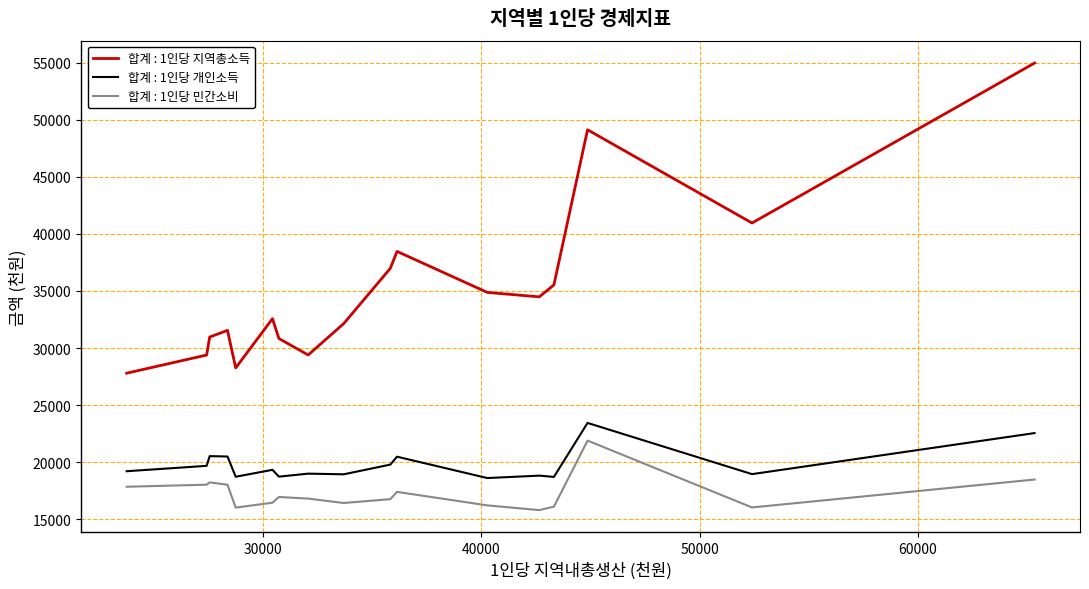

What is the difference between the maximum and minimum values in the 합계 : 1인당 개인소득 series?

4829